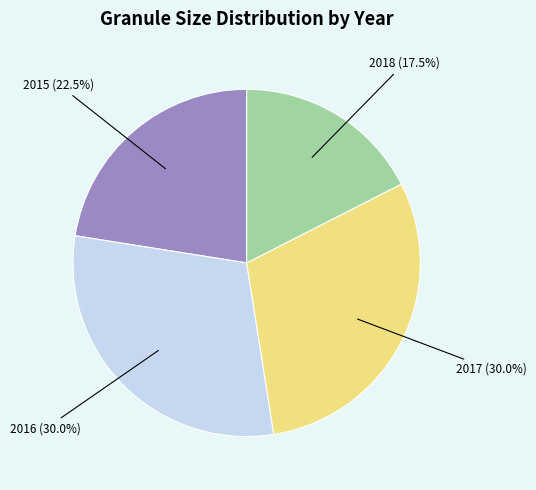

Does 2018 represent more than half of the total?

No